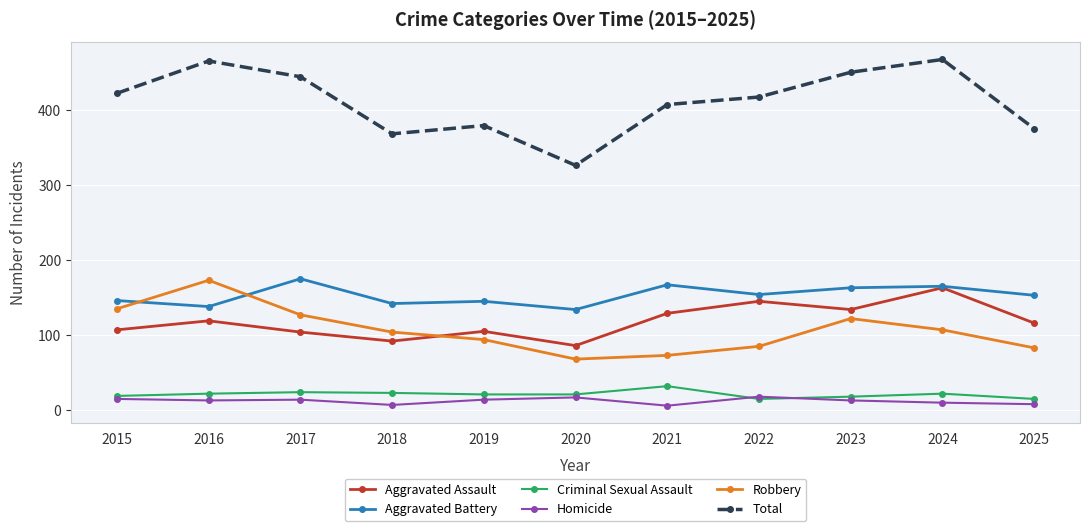

True or false: Robbery has a value of 122 at 2023.

True